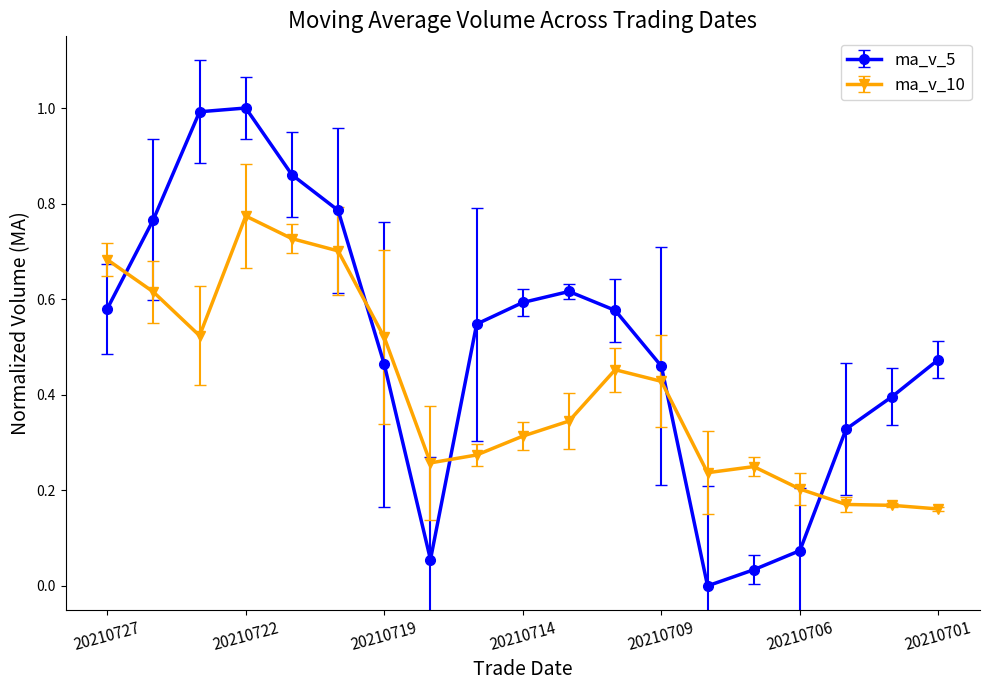

Which series has the widest spread of values?

ma_v_5